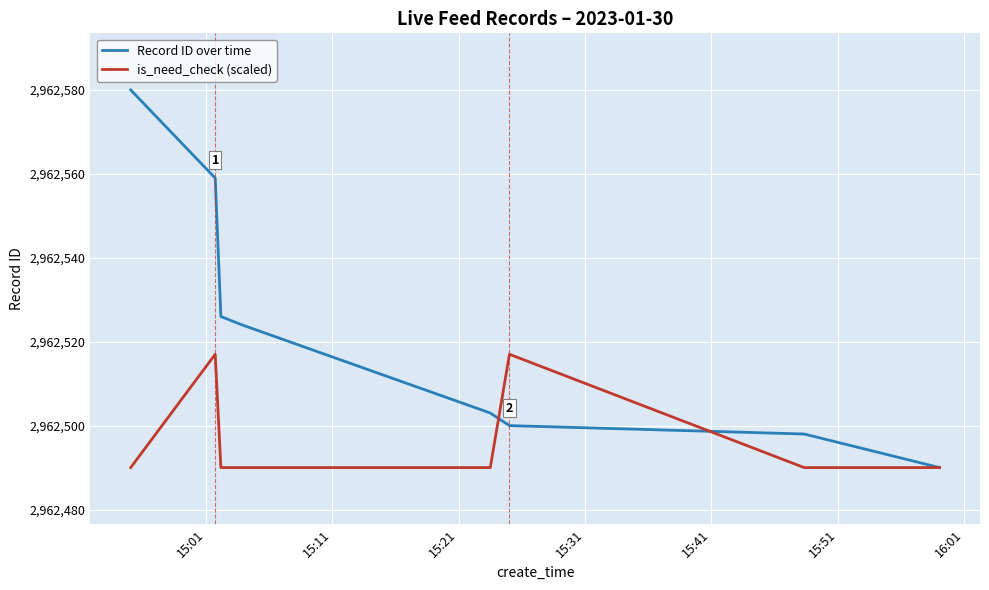

List the series in order of their overall mean, highest first.

Record ID over time, is_need_check (scaled)